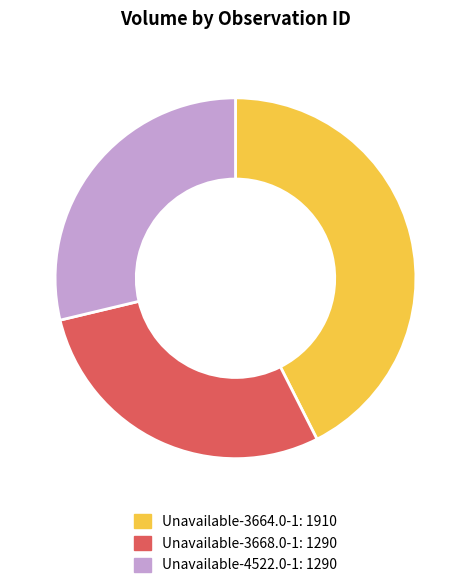

Is the sum of Unavailable-3664.0-1 and Unavailable-4522.0-1 greater than half?

Yes